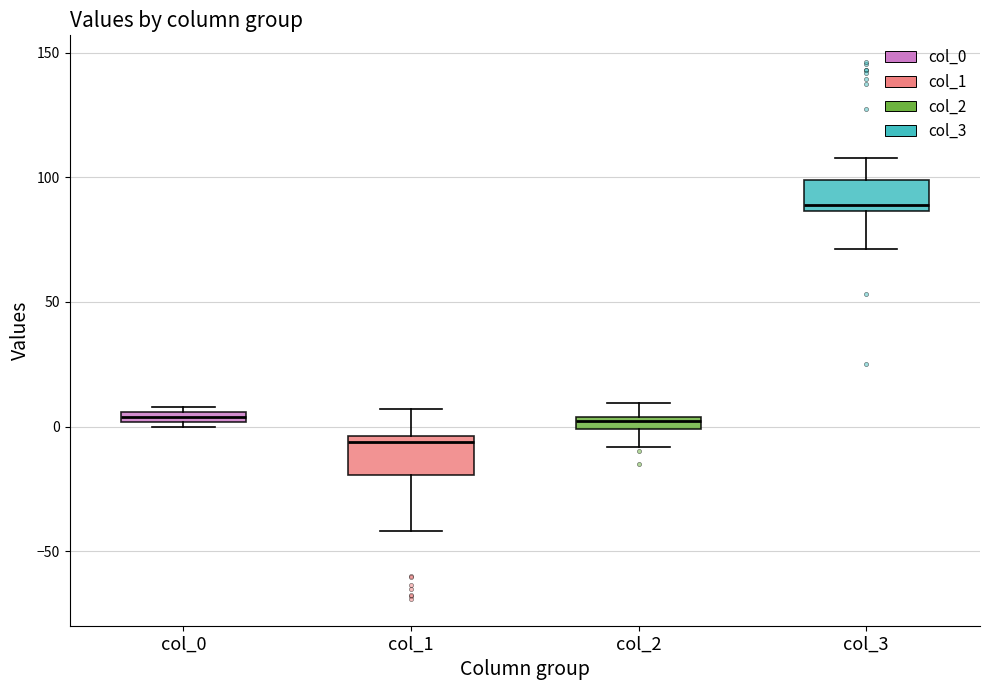

Where does the lower whisker of the box for col_3 end on the y-axis? The values are not printed on the chart, so give them approximately, as read against the axis.

70